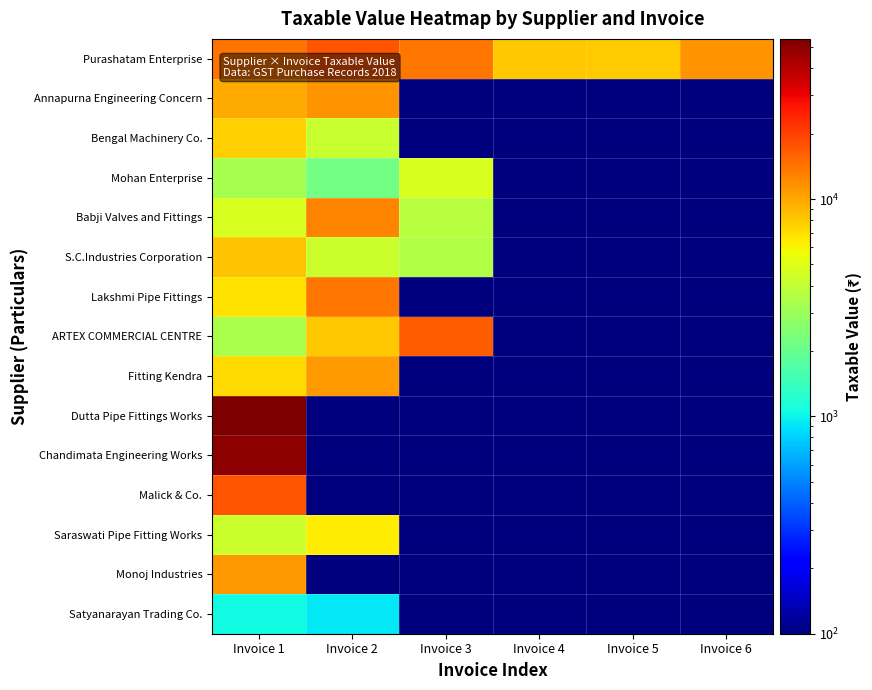

What is the difference between the highest and lowest values at Invoice 6?

11315.9